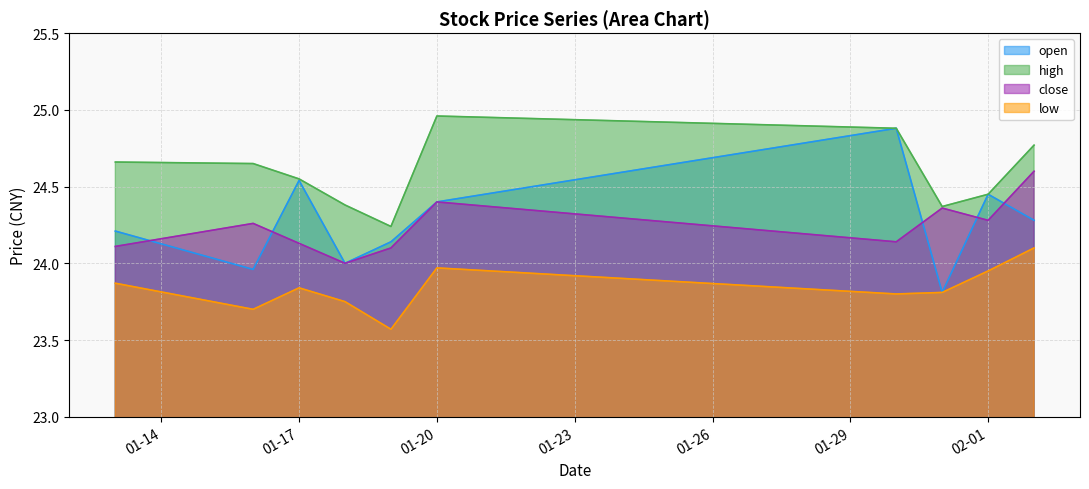

Where is close nearest to the value 24?

2023-01-18